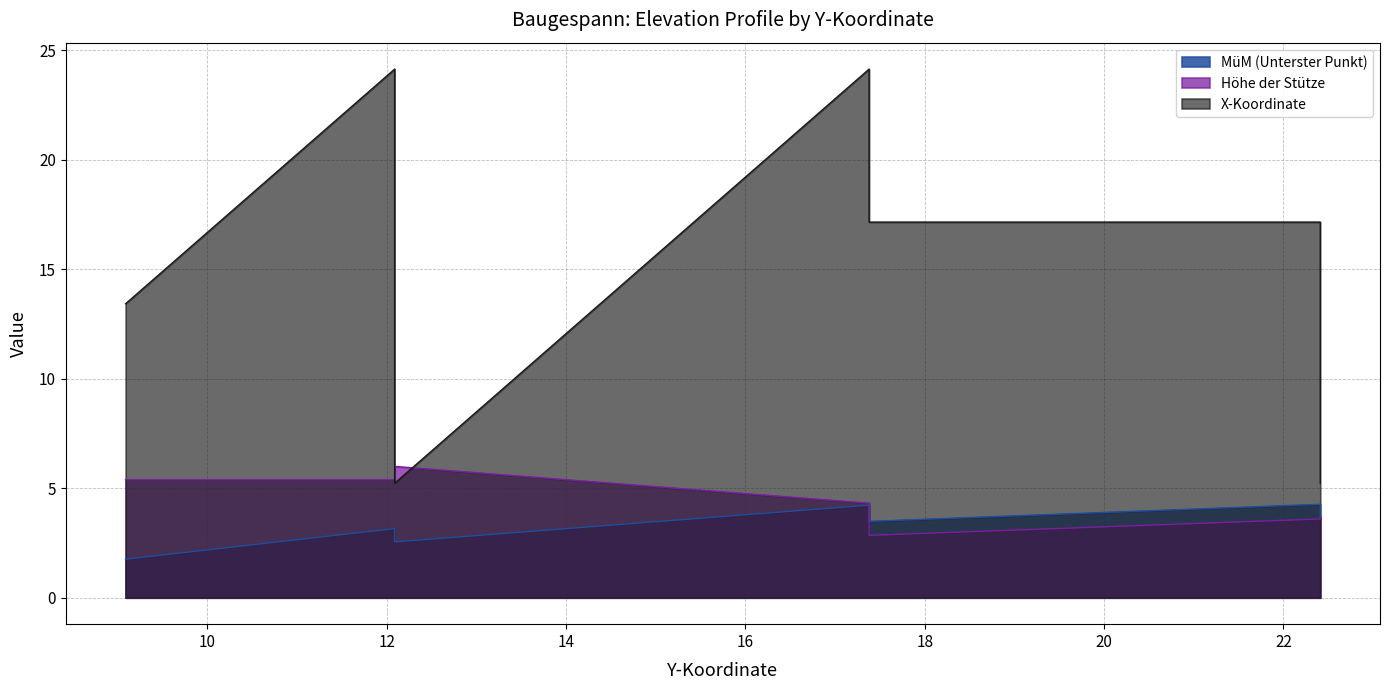

True or false: Höhe der Stütze has a value of 6.0 at 12.09.

True